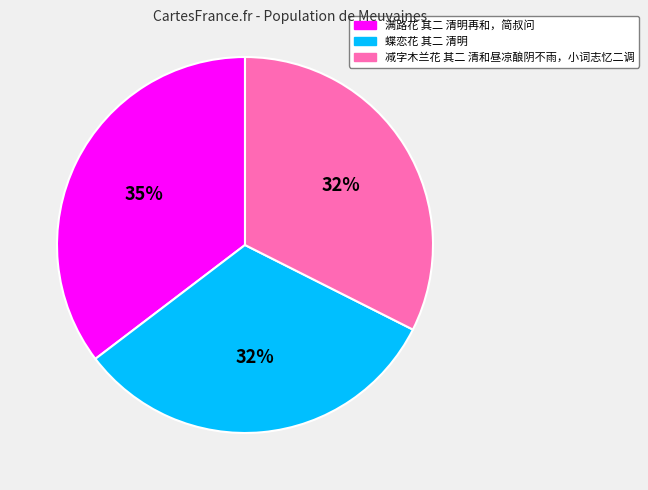

To the nearest percent, what is the combined percentage of 蝶恋花 其二 清明 and 减字木兰花 其二 清和昼凉酿阴不雨，小词志忆二调?

65%